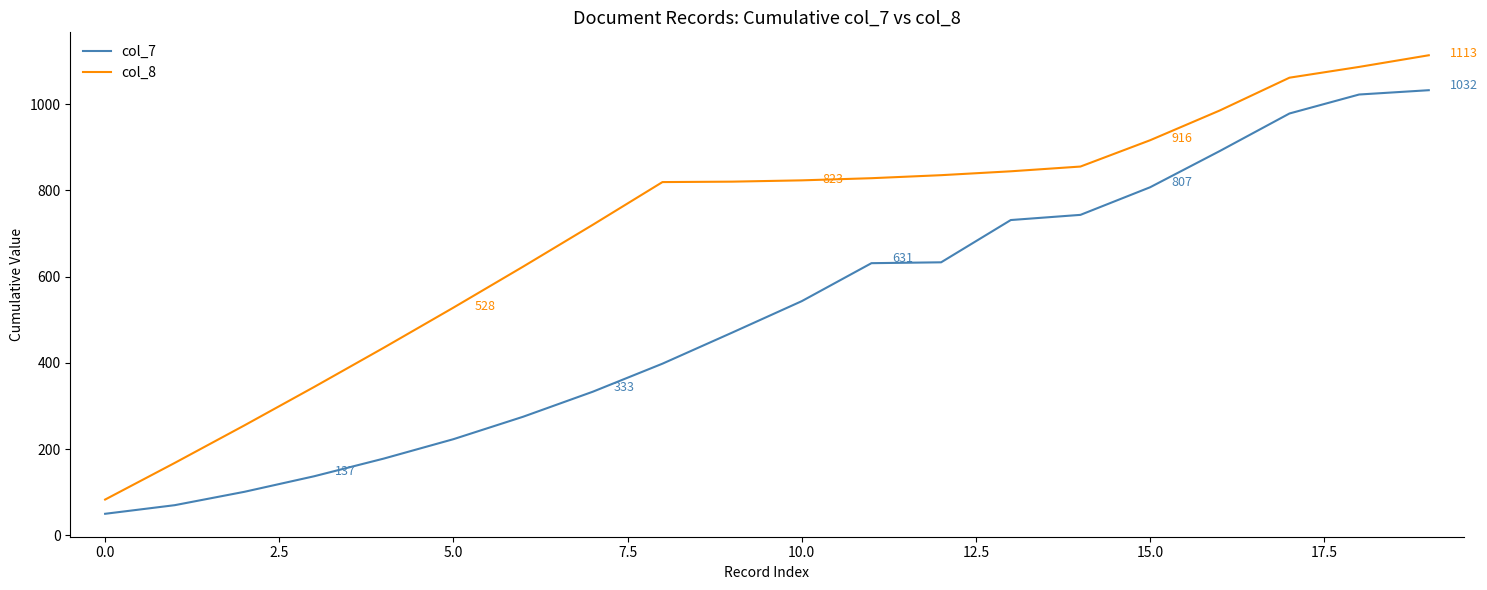

What is the minimum value shown in the chart?

50